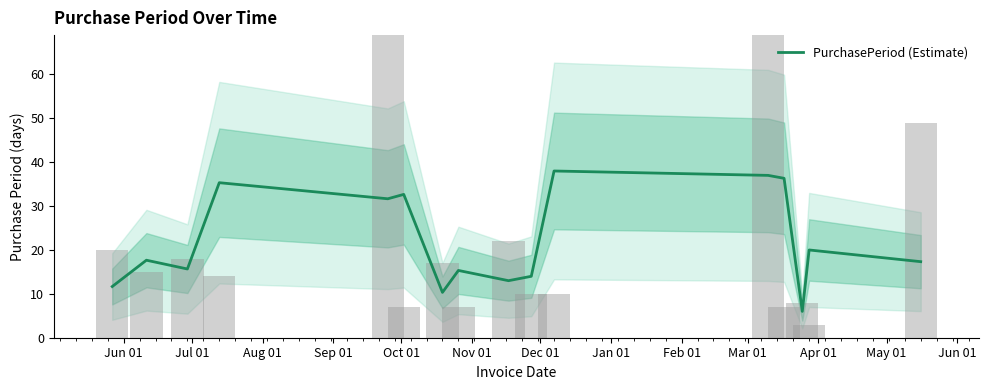

What is the minimum value for PurchasePeriod (Estimate)?

6.0